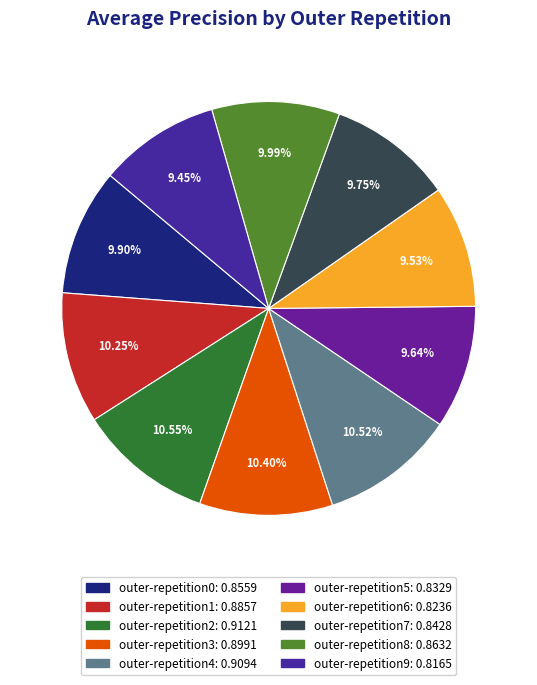

Rank the categories by value from highest to lowest.

outer-repetition2, outer-repetition4, outer-repetition3, outer-repetition1, outer-repetition8, outer-repetition0, outer-repetition7, outer-repetition5, outer-repetition6, outer-repetition9